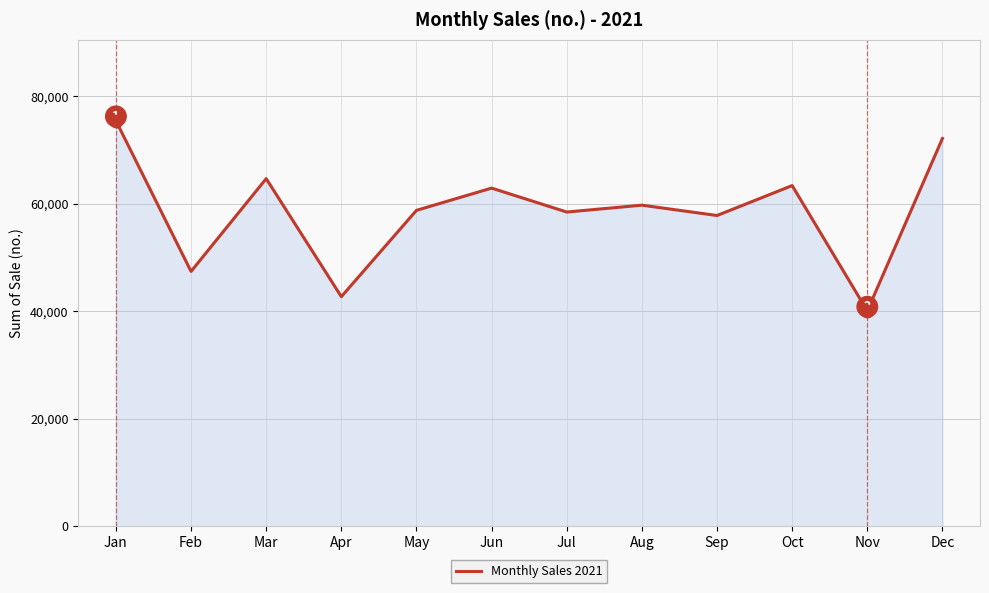

Is it true that the value at Jan is 30815?

False